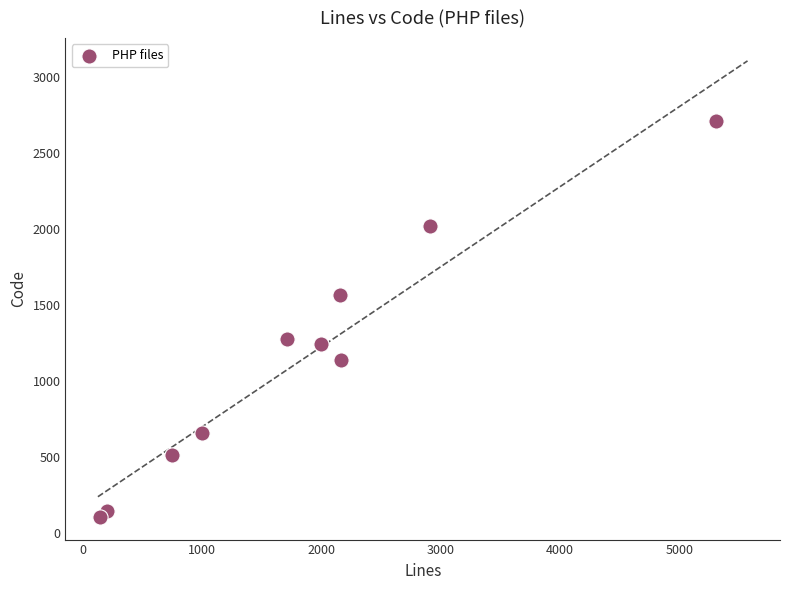

What is the range of Y values (max minus min)?

2604